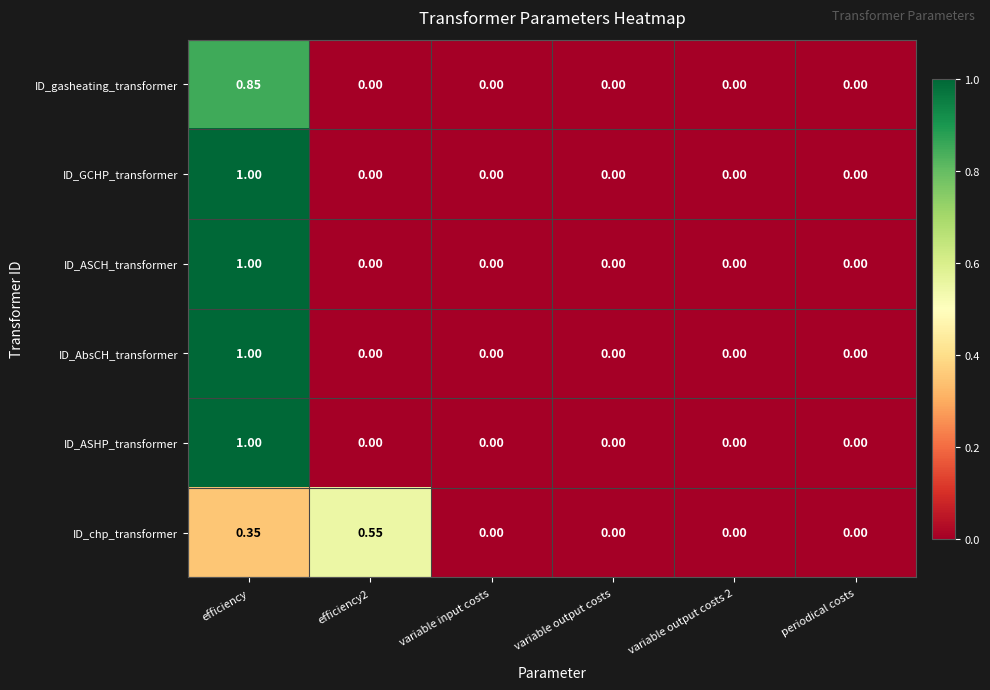

At which category is the sum across all series the highest?

efficiency